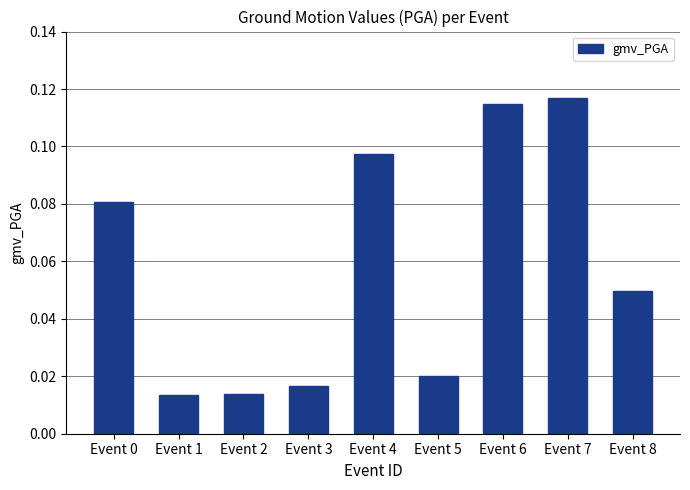

What is the sum of all values?

0.5